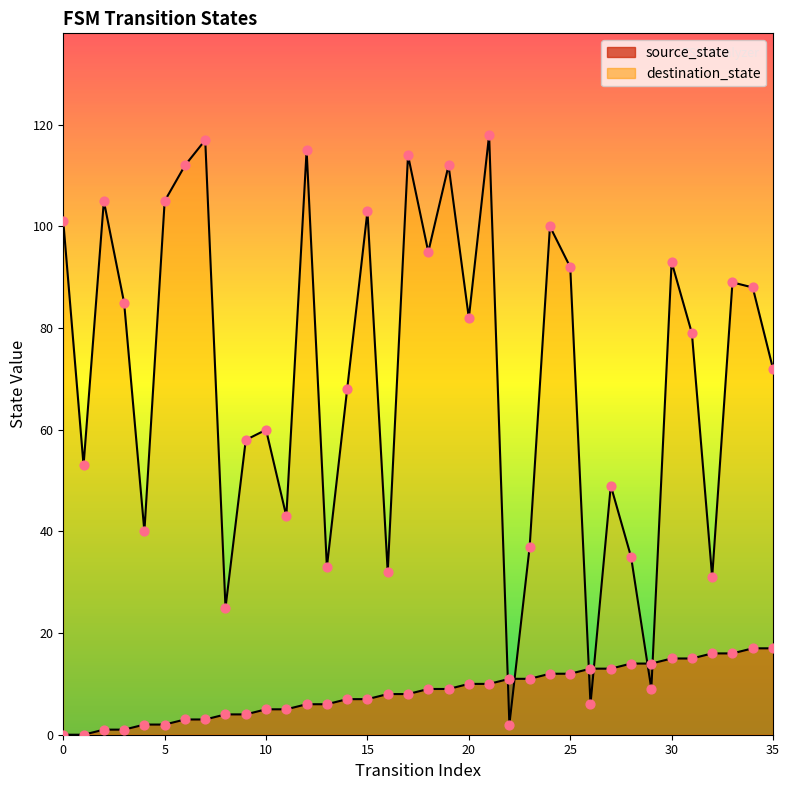

Which series has the widest spread of Y values?

destination_state